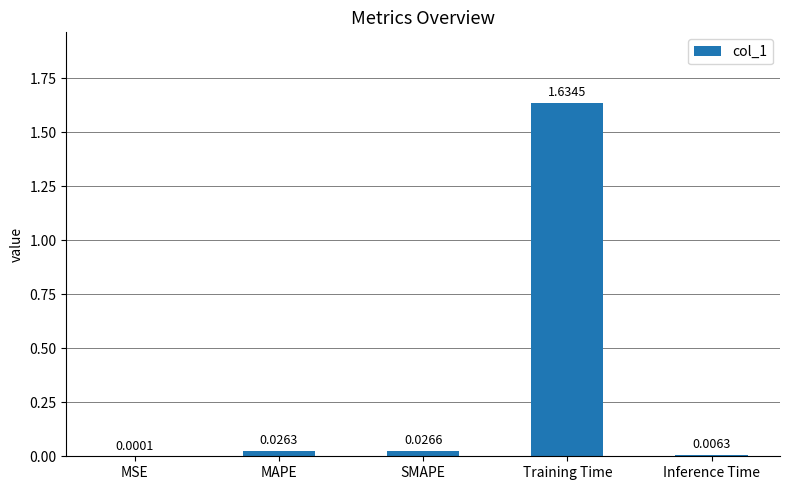

Are the bars horizontal?

No